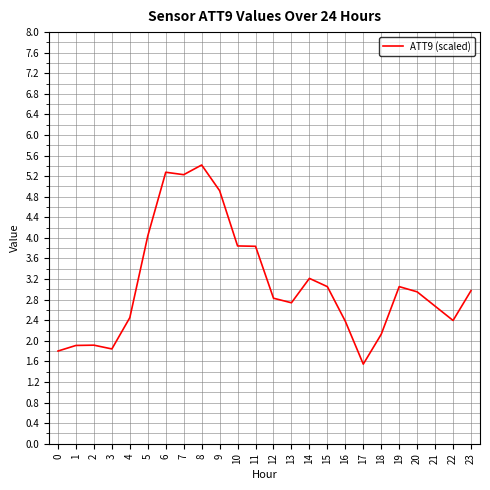

What is the ratio of the value at 4 to the value at 19?

0.8